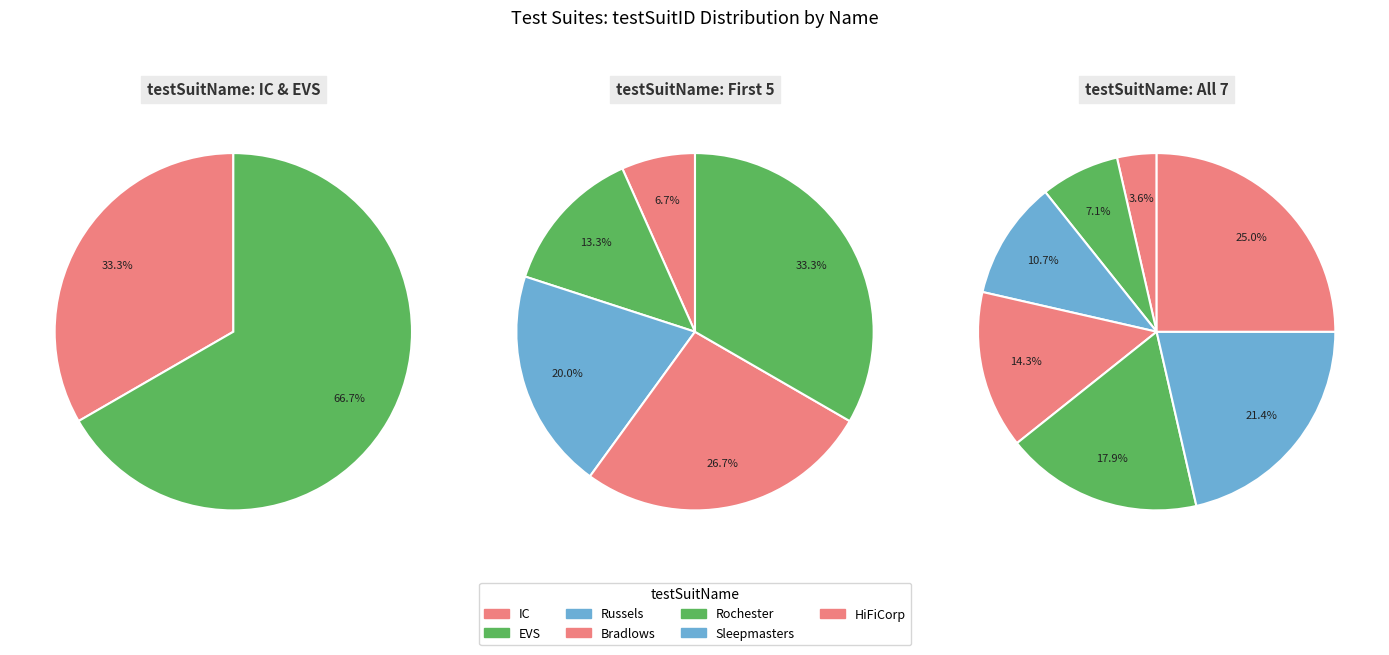

How many segments does this pie chart have?

7